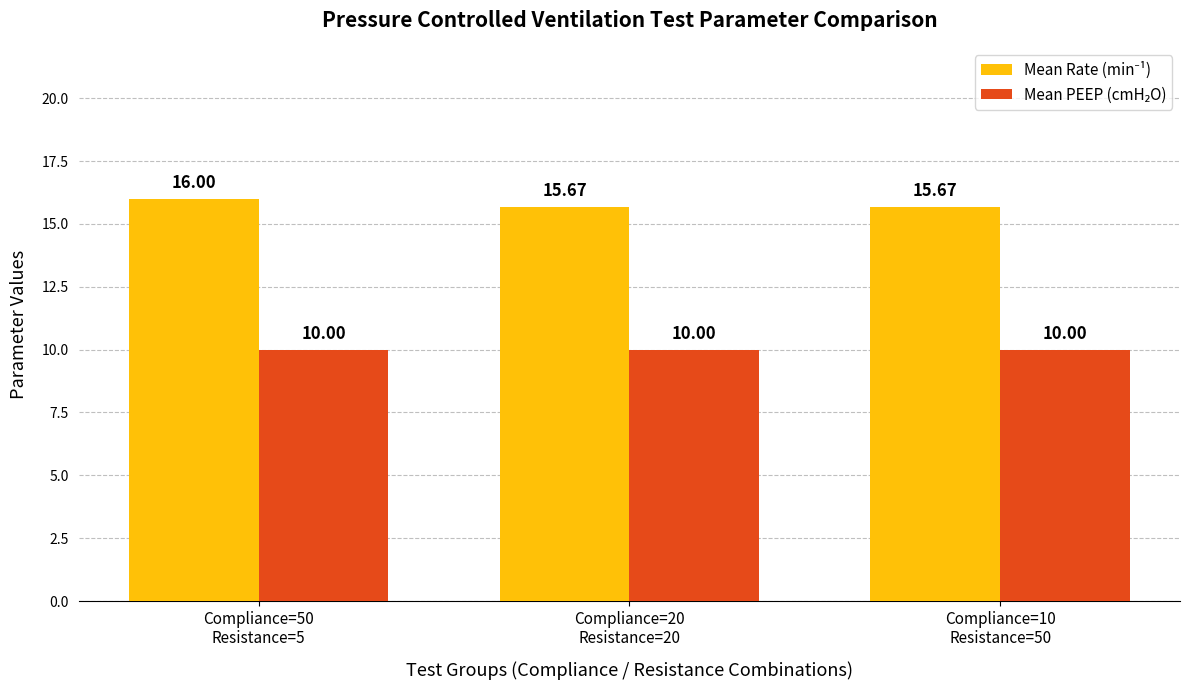

Count the number of categories in the chart.

3